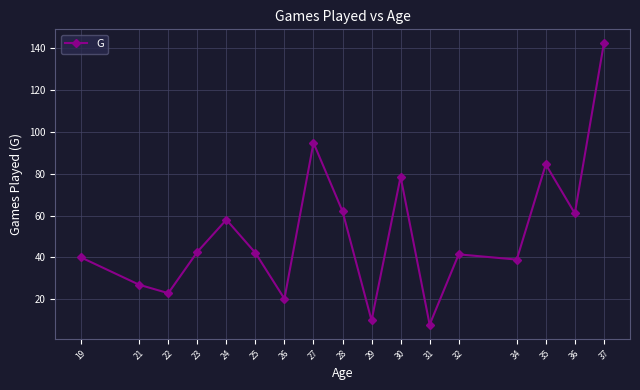

Count the number of data series in this chart.

1